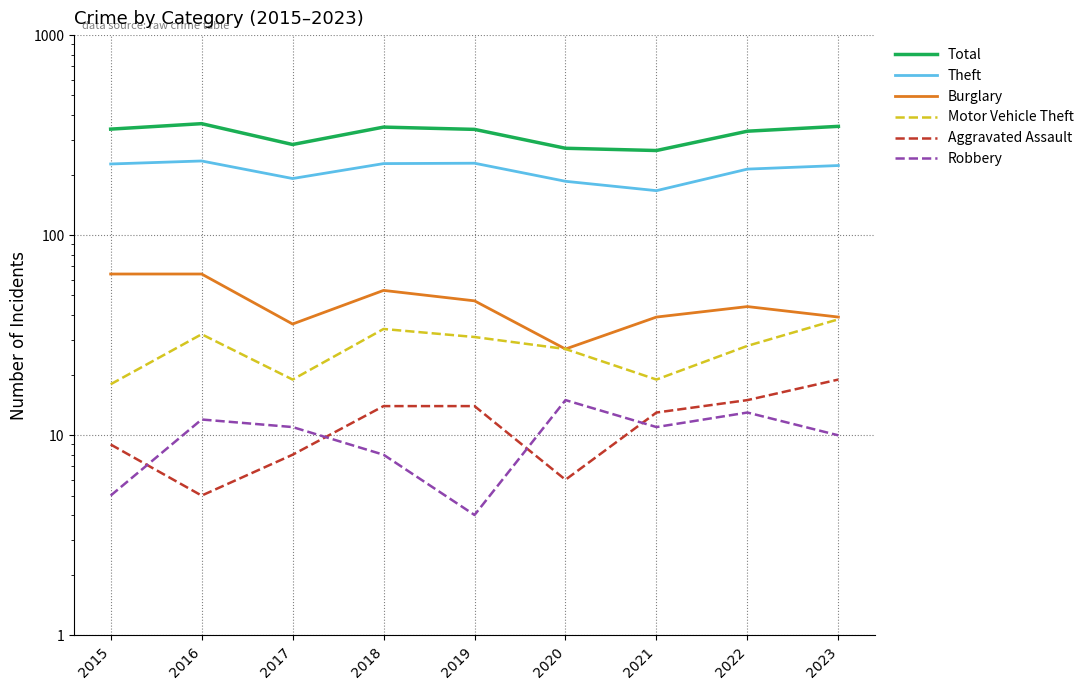

True or false: Motor Vehicle Theft and Aggravated Assault cross at least once.

False